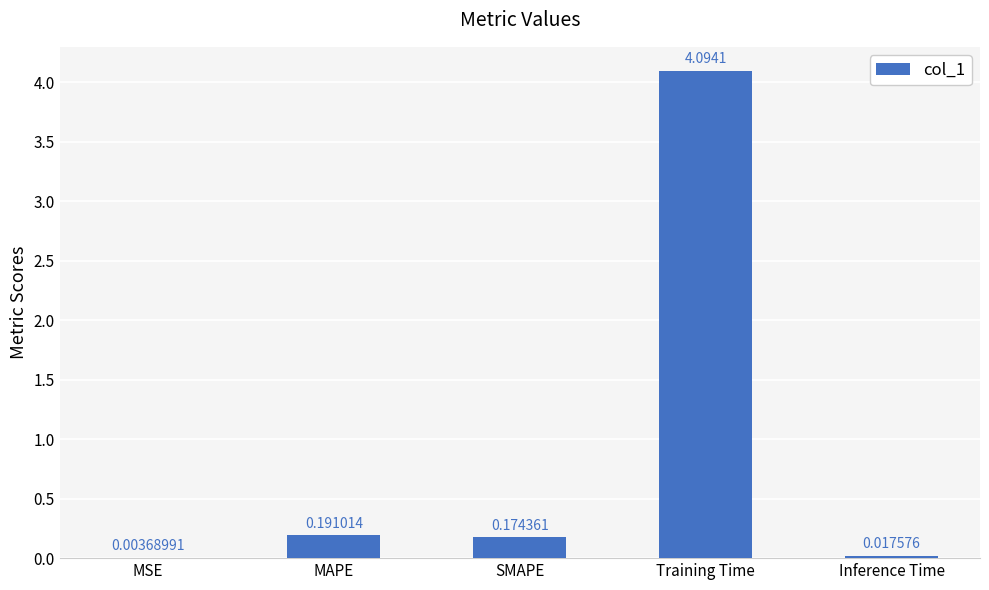

Between Inference Time and Training Time, which is larger?

Training Time